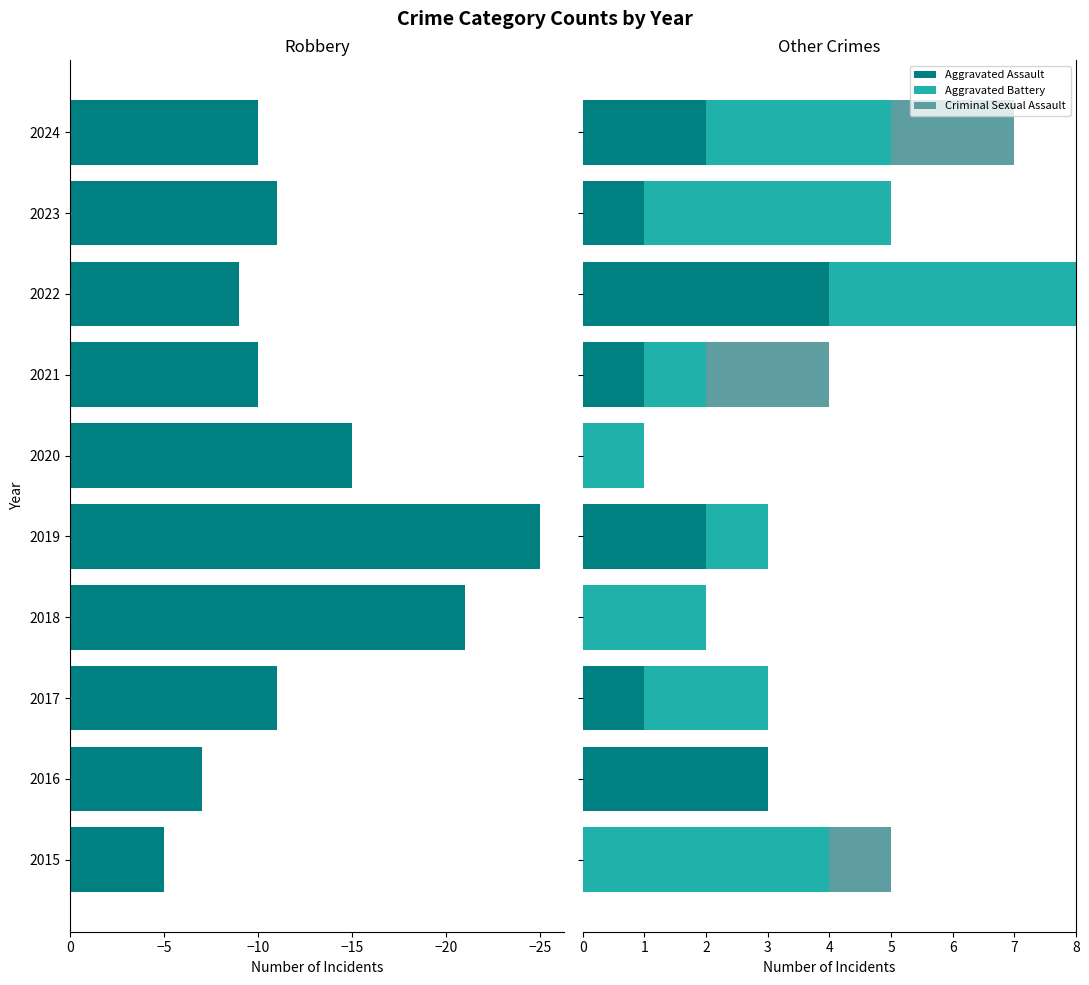

How many groups of bars are there?

10